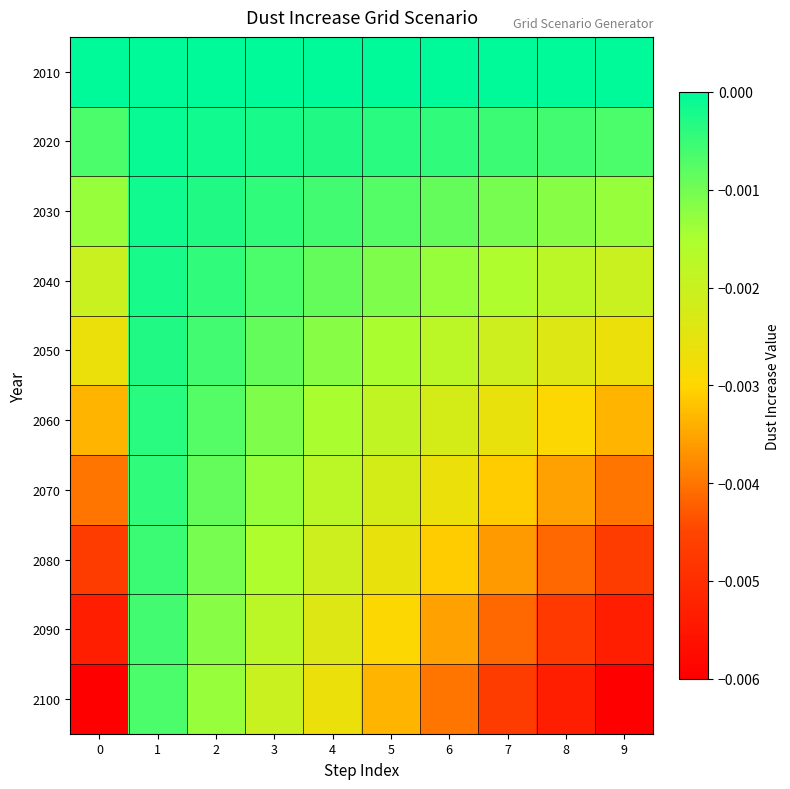

Which series has the largest total across all categories?

row_0